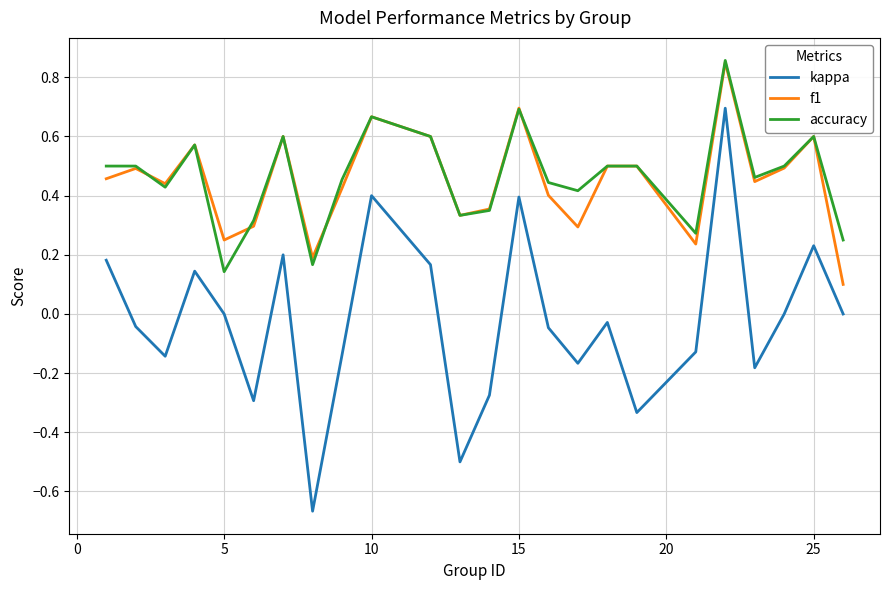

Which series has the widest spread of values?

kappa